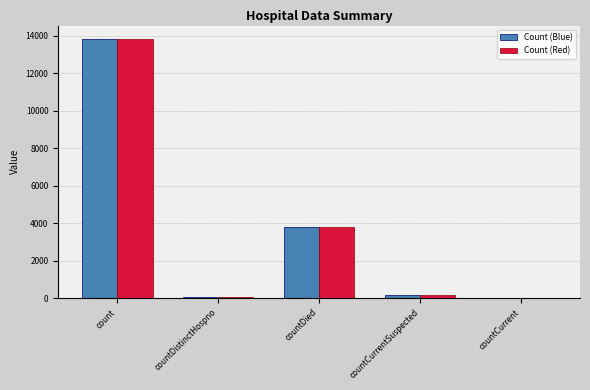

At which label does Count (Blue) reach its peak?

count